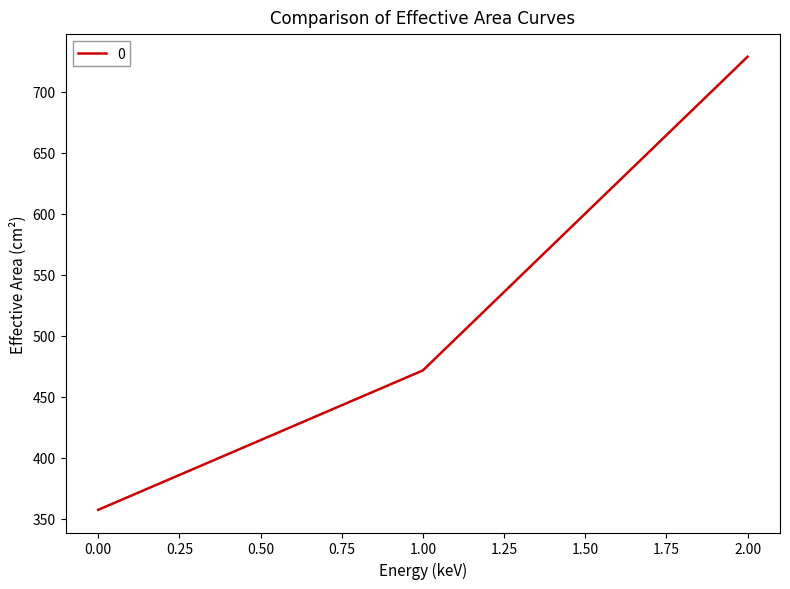

The value at 1.00 is 247.7. True or false?

False